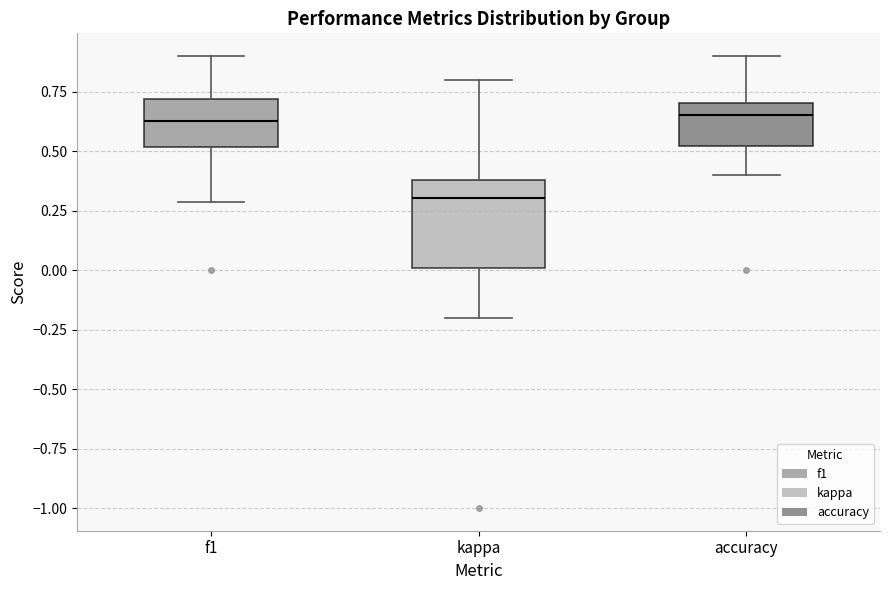

Which box is the tallest, from its lower edge to its upper edge?

kappa